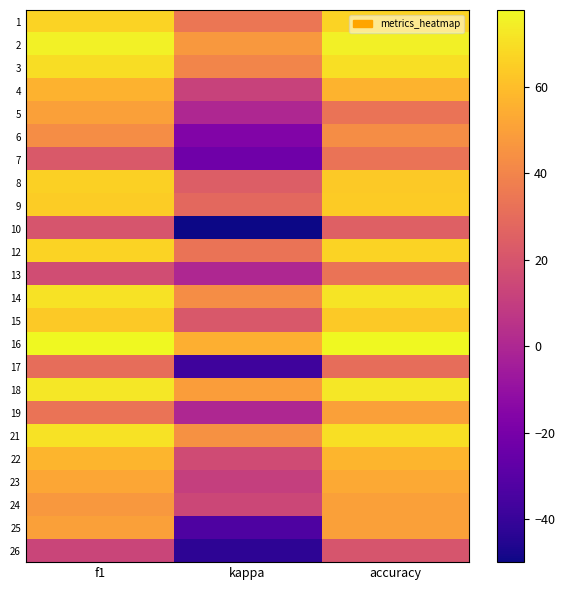

Rank the series at kappa from lowest to highest value.

10, 26, 17, 25, 7, 6, 5, 13, 19, 23, 4, 24, 22, 15, 8, 9, 12, 1, 3, 14, 21, 2, 18, 16